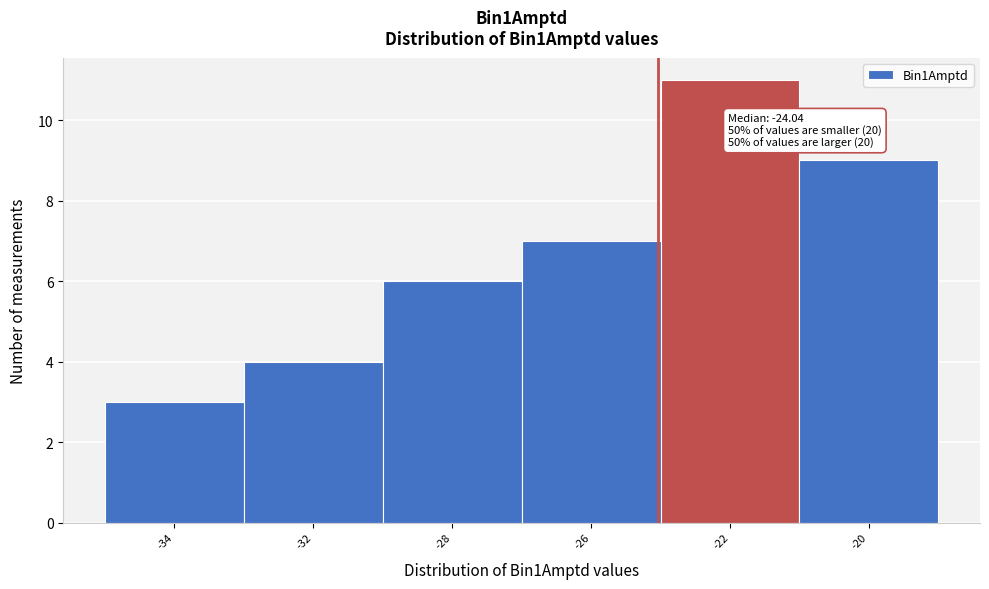

Reading left to right, extract all data points from this chart.

-34=3	-32=4	-28=6	-26=7	-22=11	-20=9